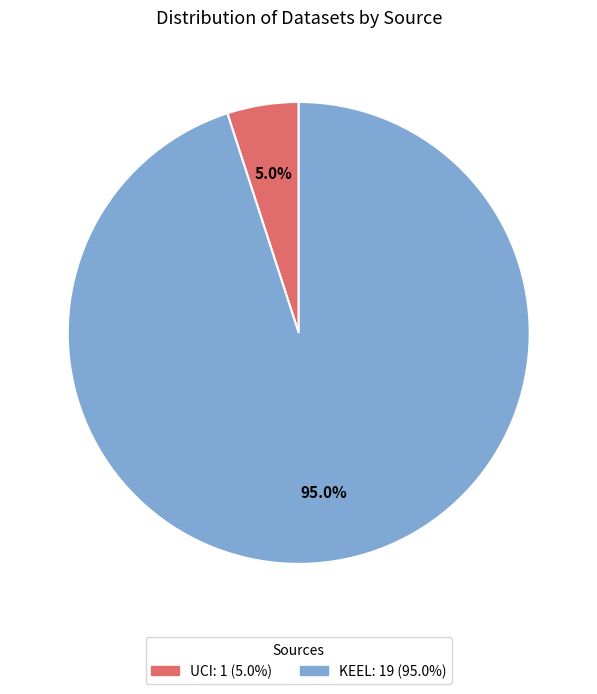

What is the majority slice?

KEEL